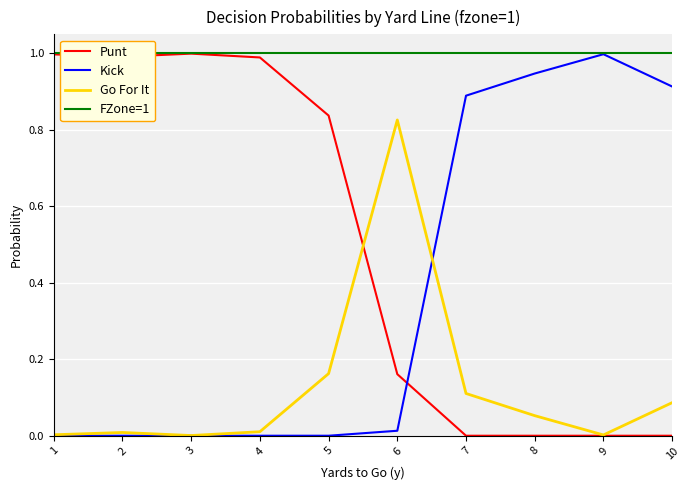

Count the number of data series in this chart.

4